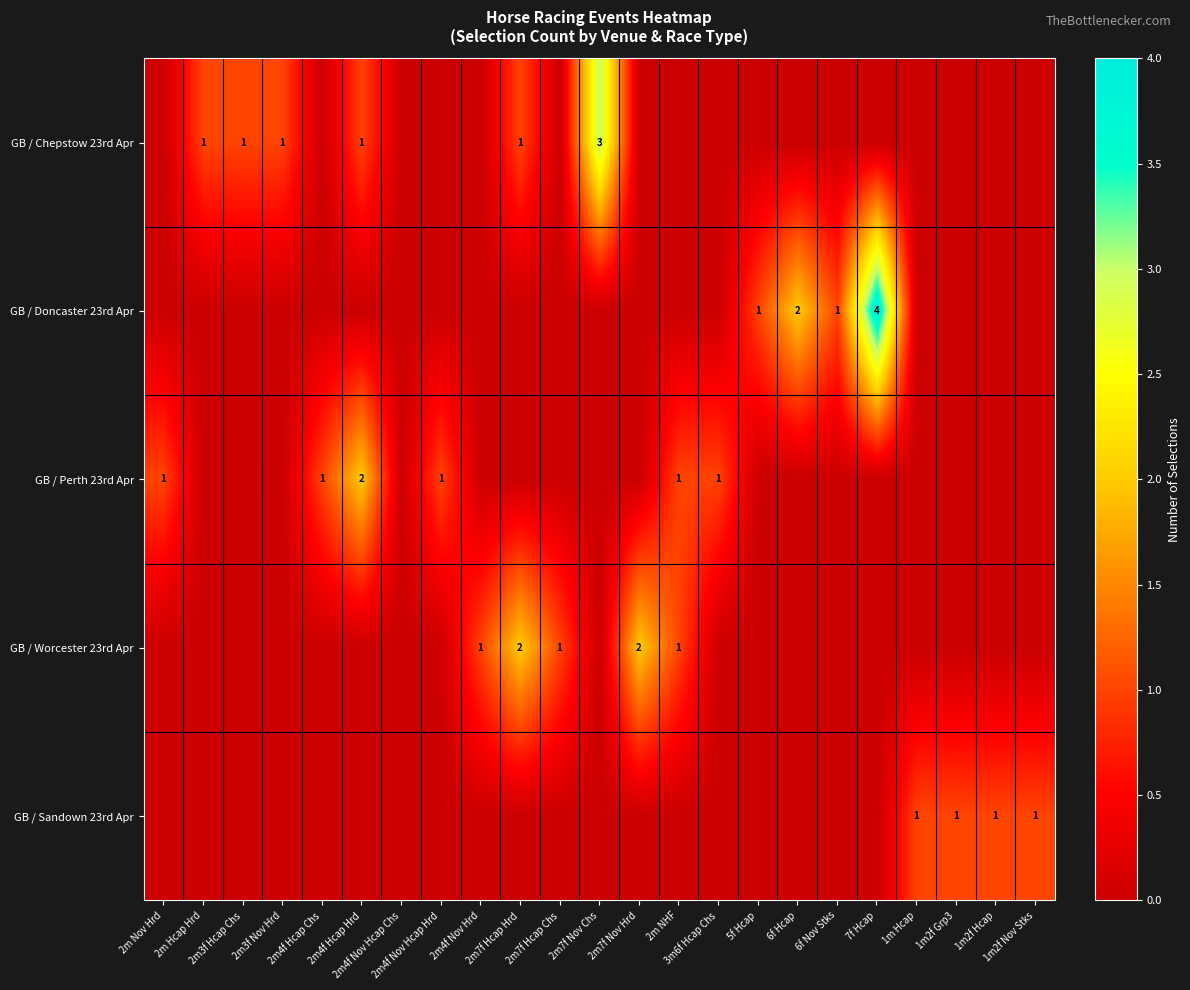

What is the spread (max minus min) of values at 2m4f Nov Hcap Hrd?

1